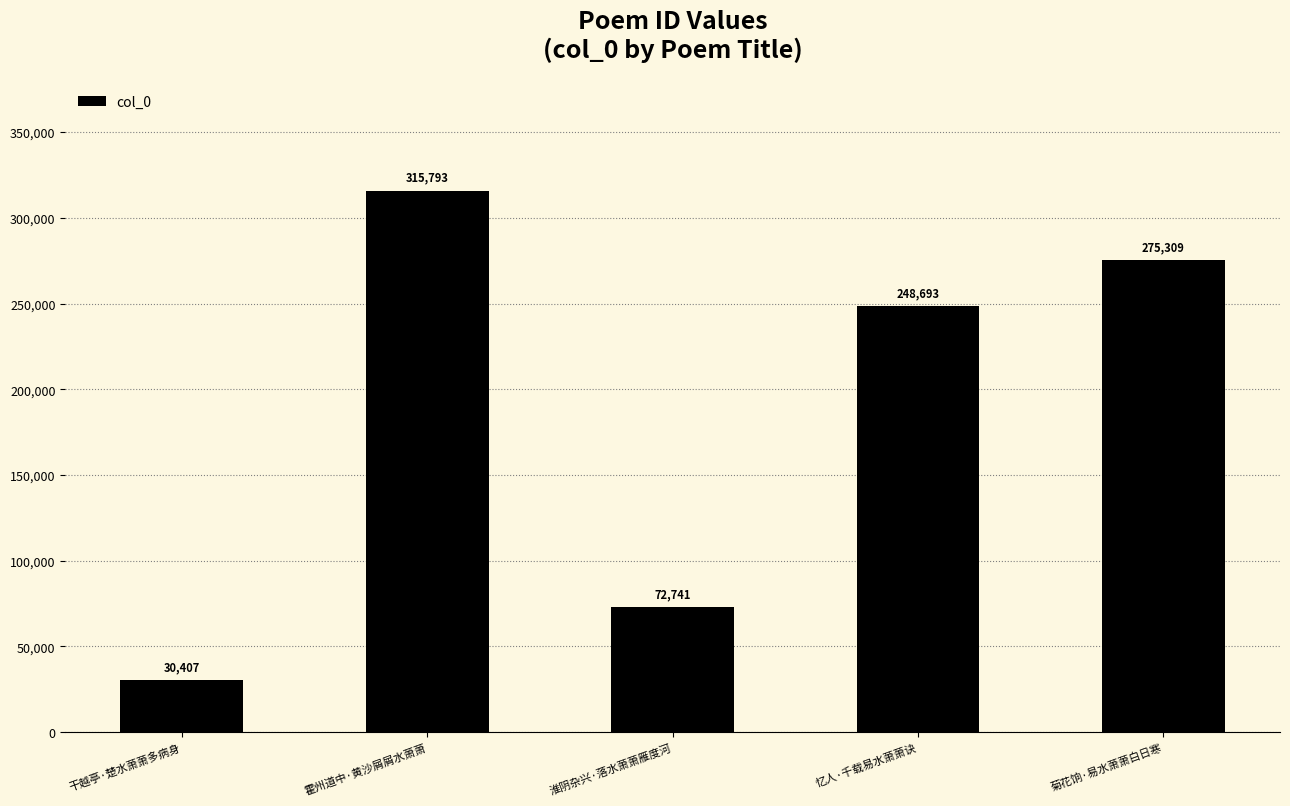

Where is the data nearest to the value 173100?

忆人·千载易水萧萧诀